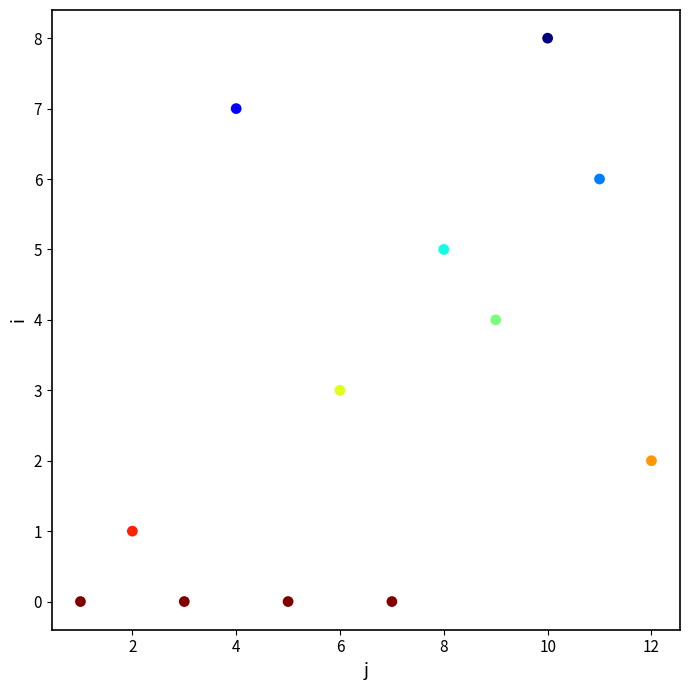

What is the average X value?

6